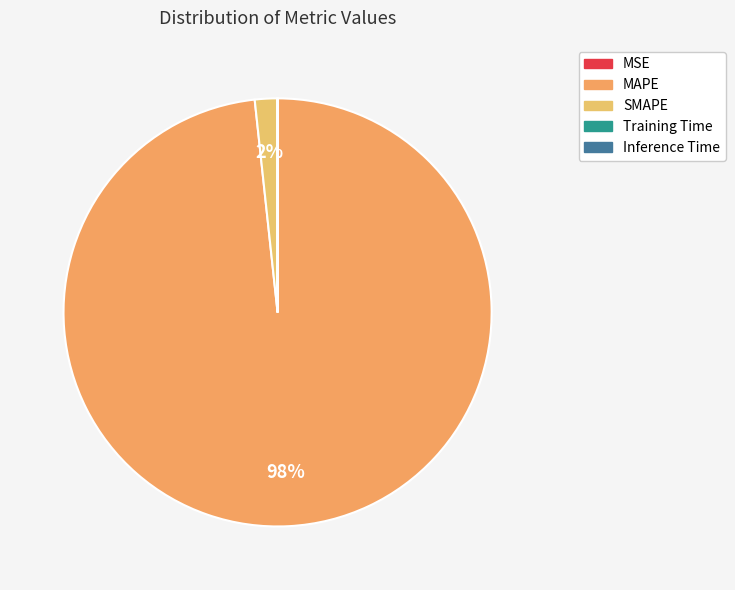

What percentage is the MAPE slice, to the nearest percent?

98%